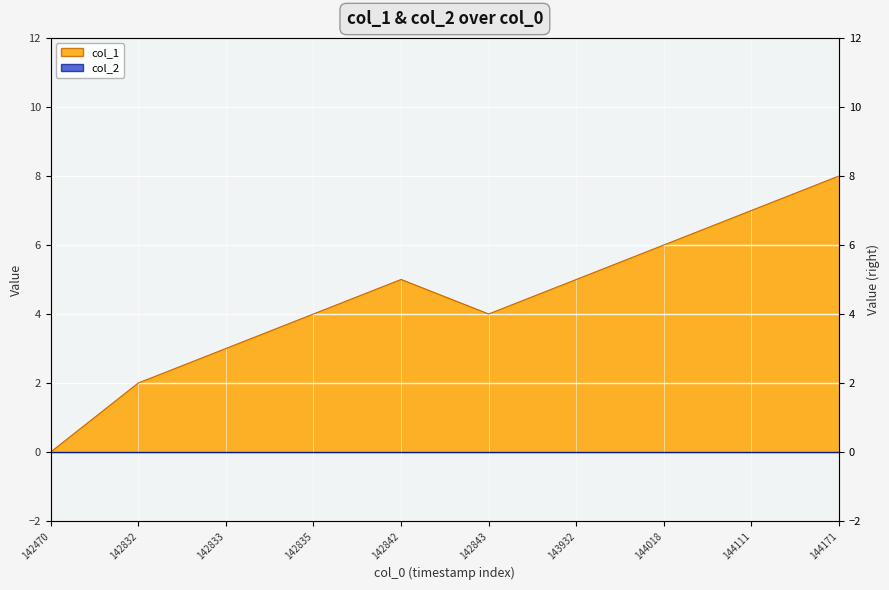

Reading right to left, list all the values displayed in this chart.

8	7	6	5	4	5	4	3	2	0